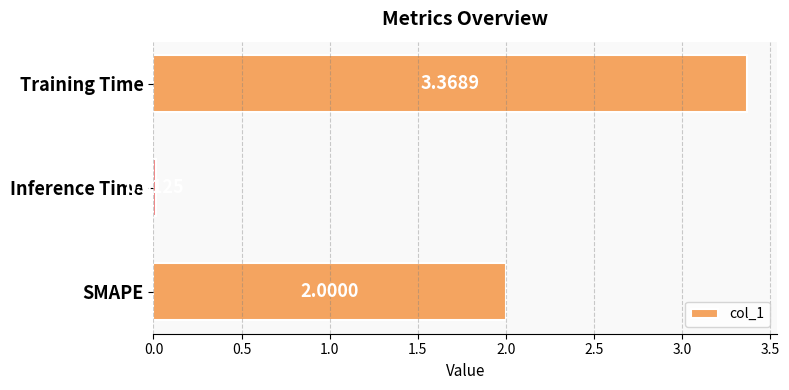

What is the label of the 3rd bar from the bottom?

Training Time